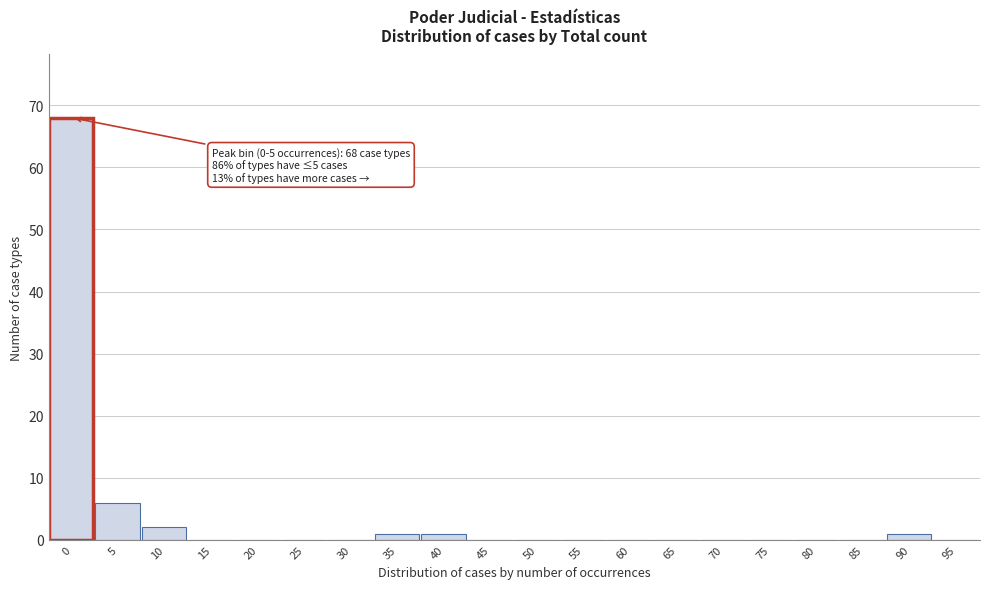

Reading left to right, list all the values displayed in this chart.

0=68	5=6	10=2	15=0	20=0	25=0	30=0	35=1	40=1	45=0	50=0	55=0	60=0	65=0	70=0	75=0	80=0	85=0	90=1	95=0